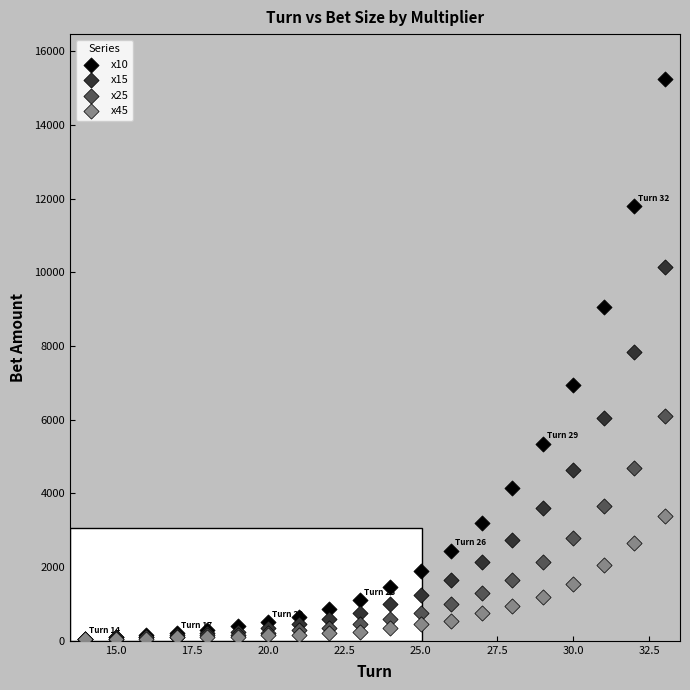

What are all the series names shown in the legend?

x10, x15, x25, x45